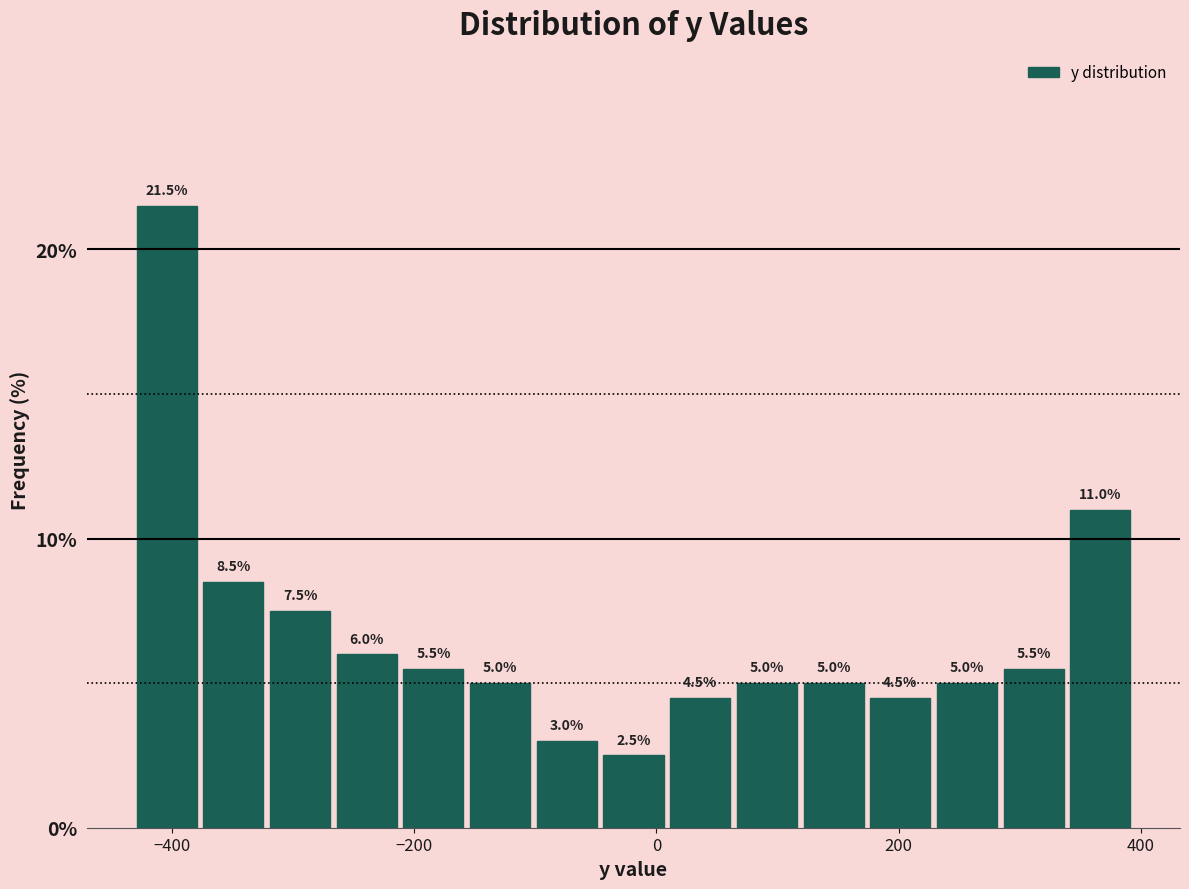

Read against the x-axis, roughly where is the centre of the tallest bar?

-400